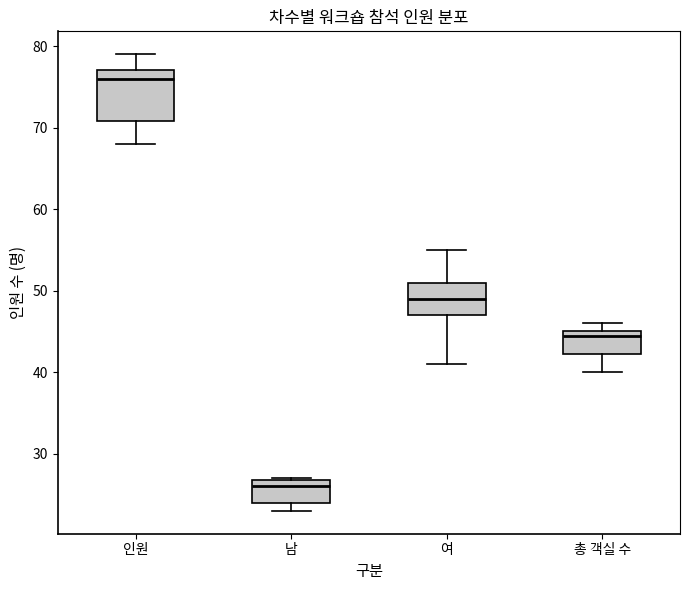

Reading left to right, read every box against the y-axis: the position of its median line, the range the box covers, and the ends of its whiskers. The values are not printed on the chart, so give them approximately, as read against the axis.

인원: median 76, box 71 to 77, whiskers 68 to 79
남: median 26, box 24 to 27, whiskers 23 to 27
여: median 49, box 47 to 51, whiskers 41 to 55
총 객실 수: median 45 (just below the box's upper edge), box 42 to 45, whiskers 40 to 46